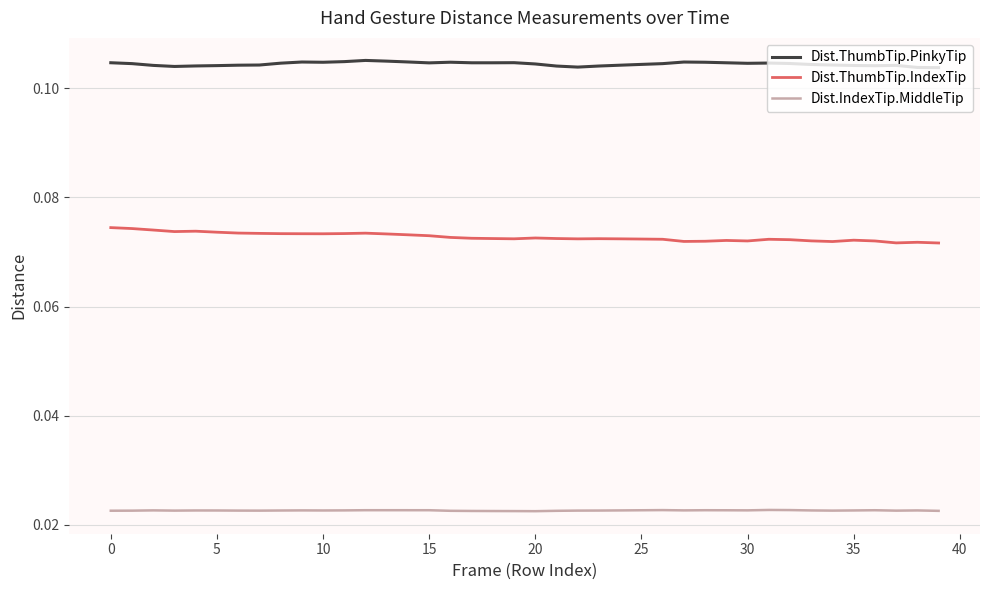

True or false: Dist.ThumbTip.PinkyTip and Dist.IndexTip.MiddleTip intersect in this chart.

False